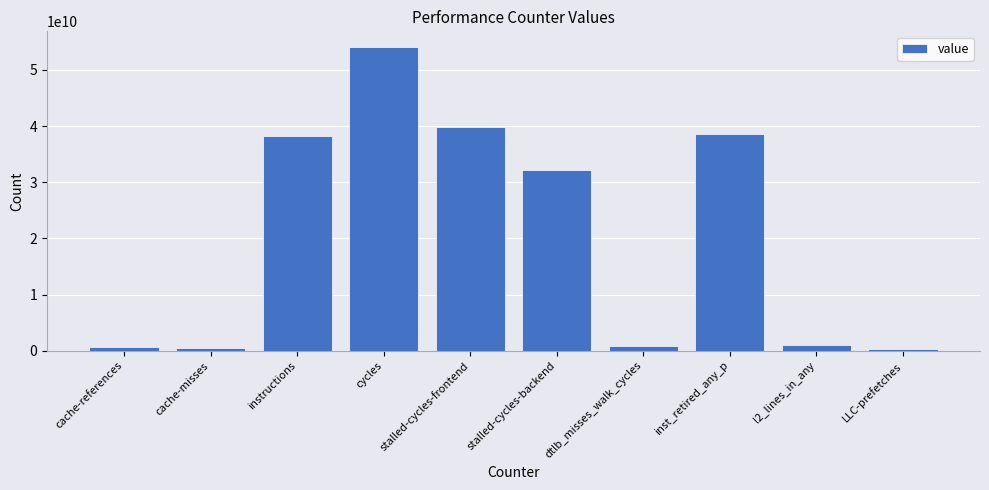

Count the number of data series in this chart.

1